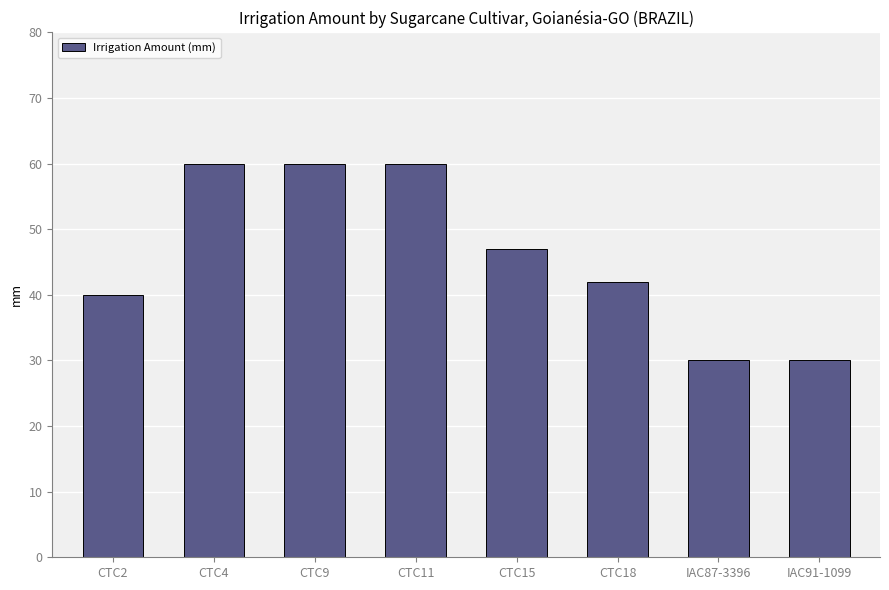

The chart shows a value of 42 at IAC91-1099. True or false?

False